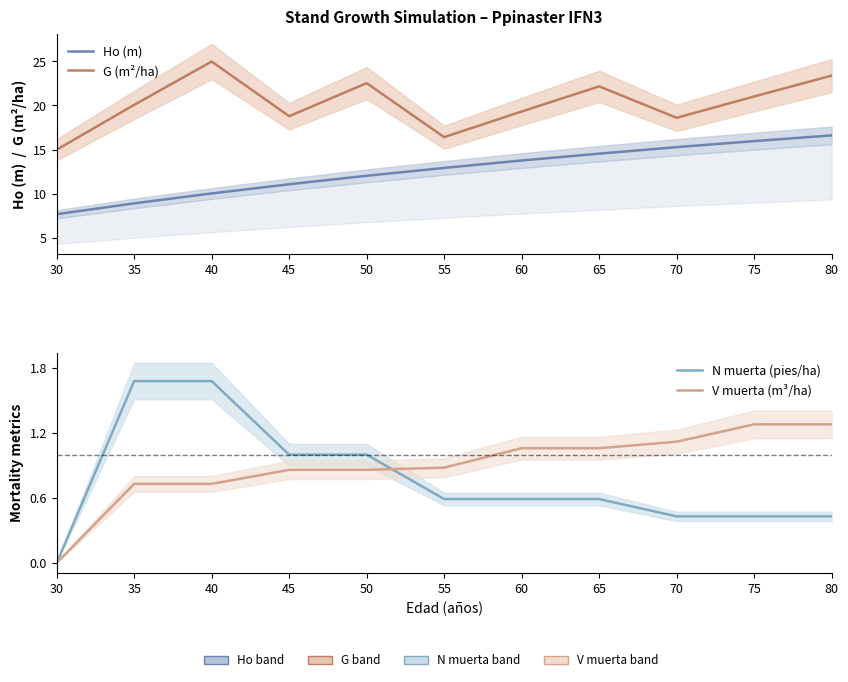

Which series has the largest total across all categories?

G (m²/ha)